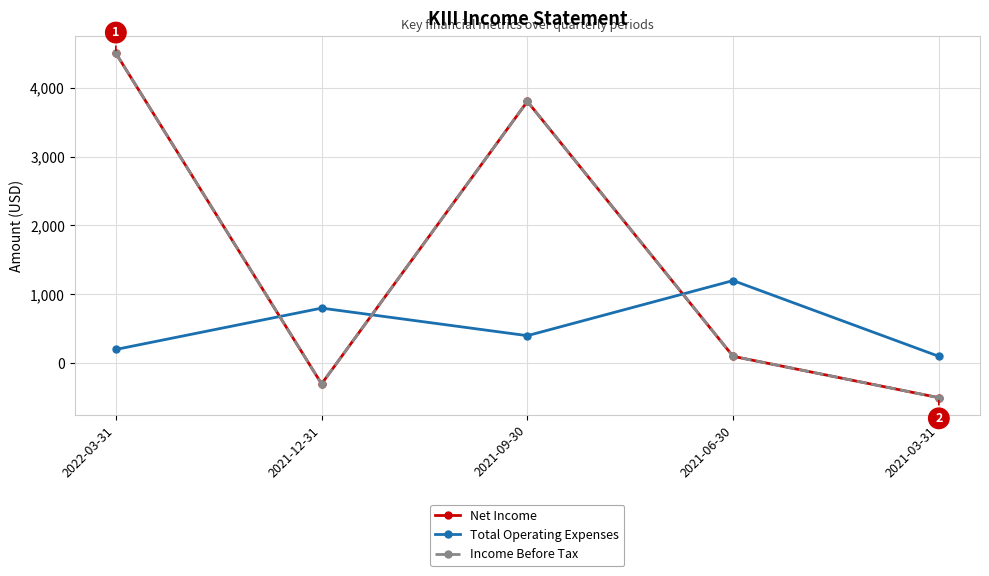

Reading left to right, what are all the values shown in this chart?

Net Income: 2022-03-31=4500	2021-12-31=-300	2021-09-30=3800	2021-06-30=100	2021-03-31=-500
Total Operating Expenses: 2022-03-31=200	2021-12-31=800	2021-09-30=400	2021-06-30=1200	2021-03-31=100
Income Before Tax: 2022-03-31=4500	2021-12-31=-300	2021-09-30=3800	2021-06-30=100	2021-03-31=-500